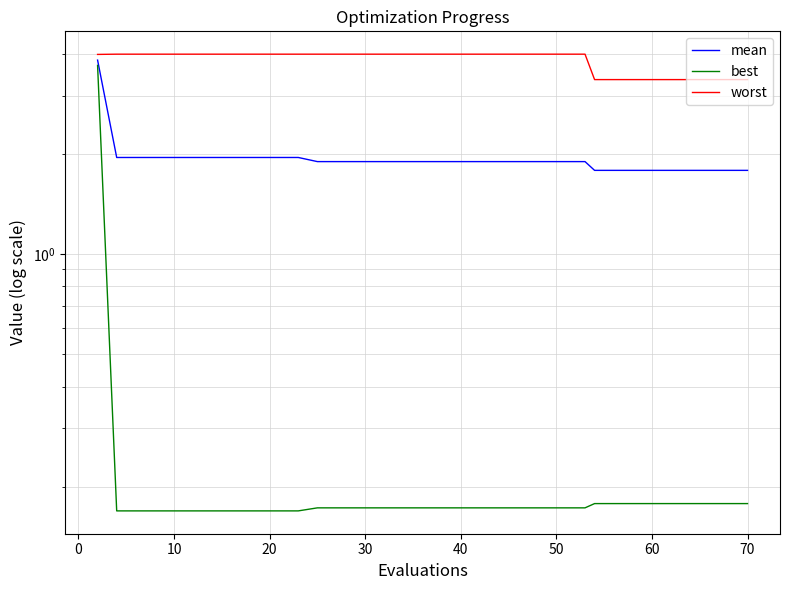

What is the sum of all mean values?

77.4